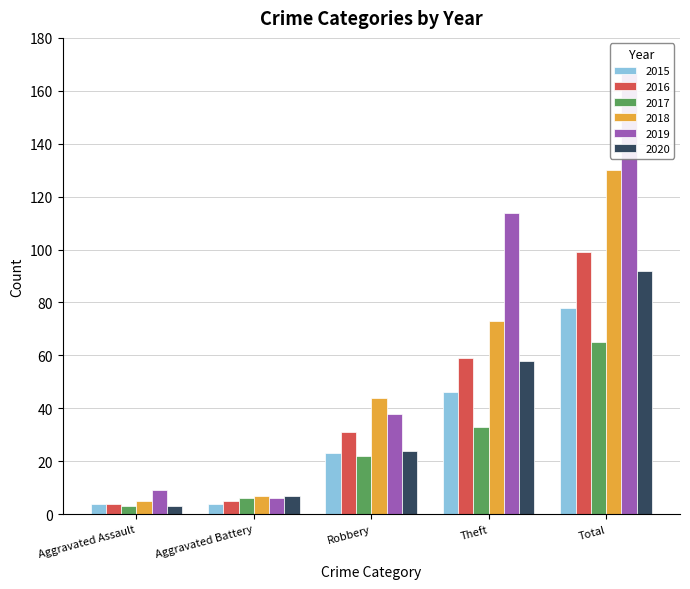

What is the highest value of the 2020 series?

92